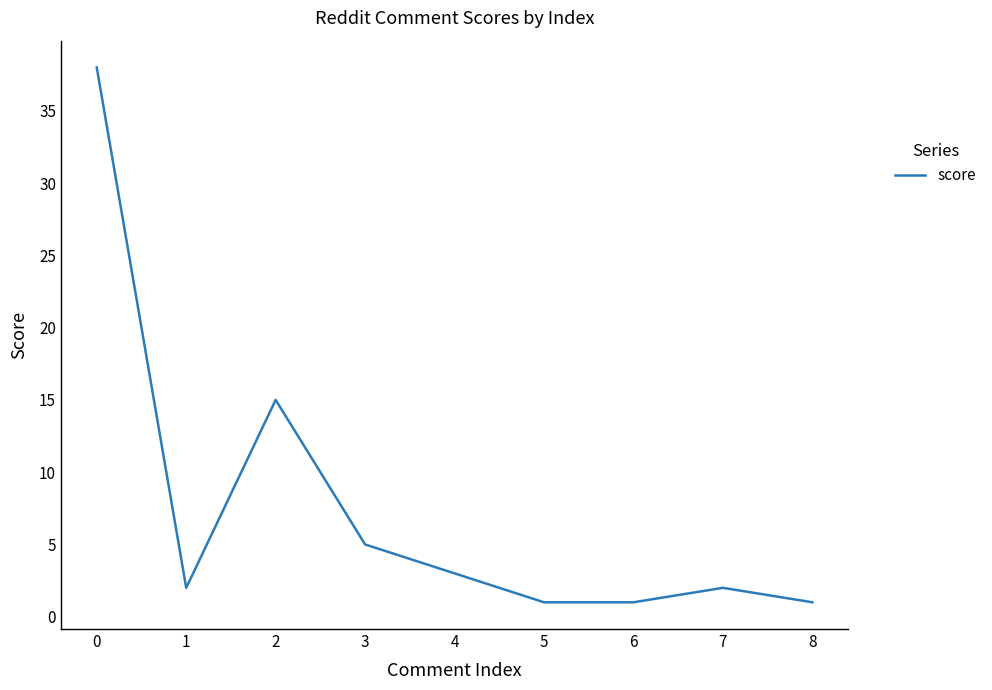

The chart shows a value of 3 at 4. True or false?

True